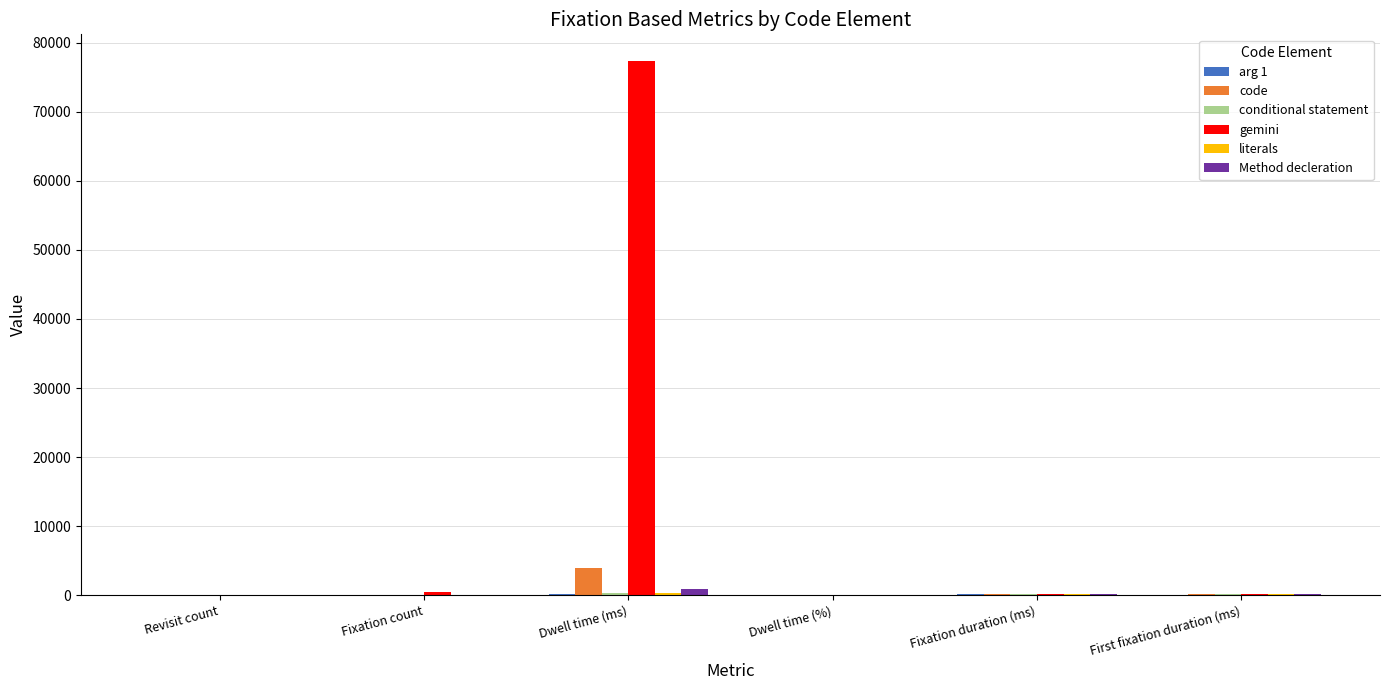

At which label does gemini reach its peak?

Dwell time (ms)